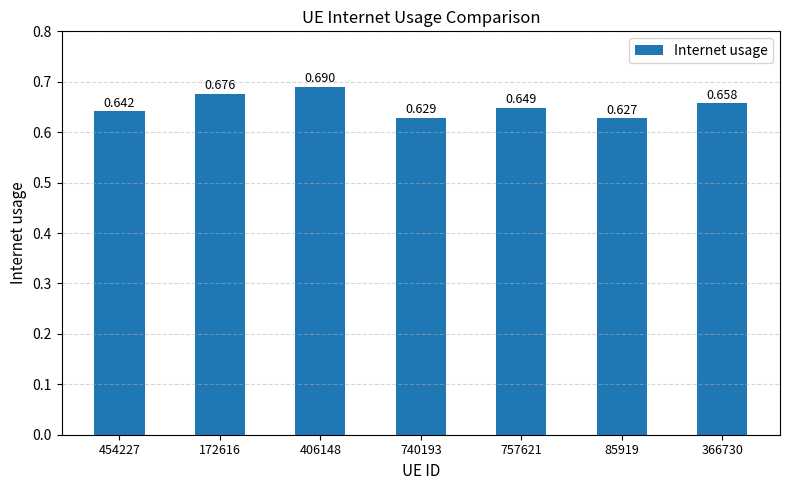

Are the bars grouped side by side (vs. stacked)?

No